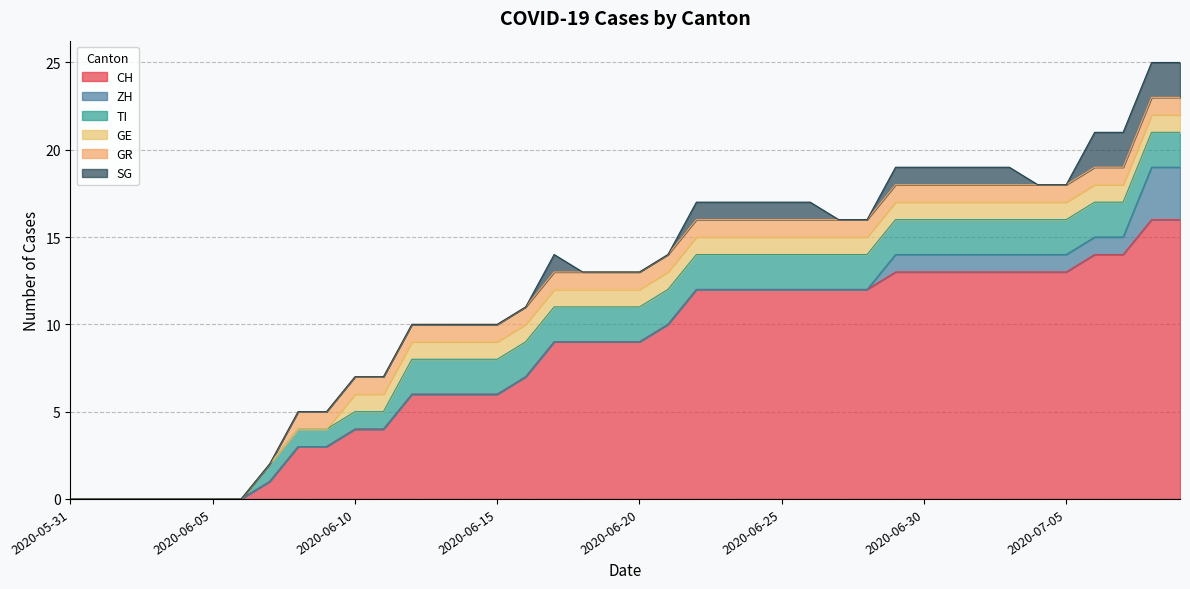

Which series has the largest total across all categories?

CH